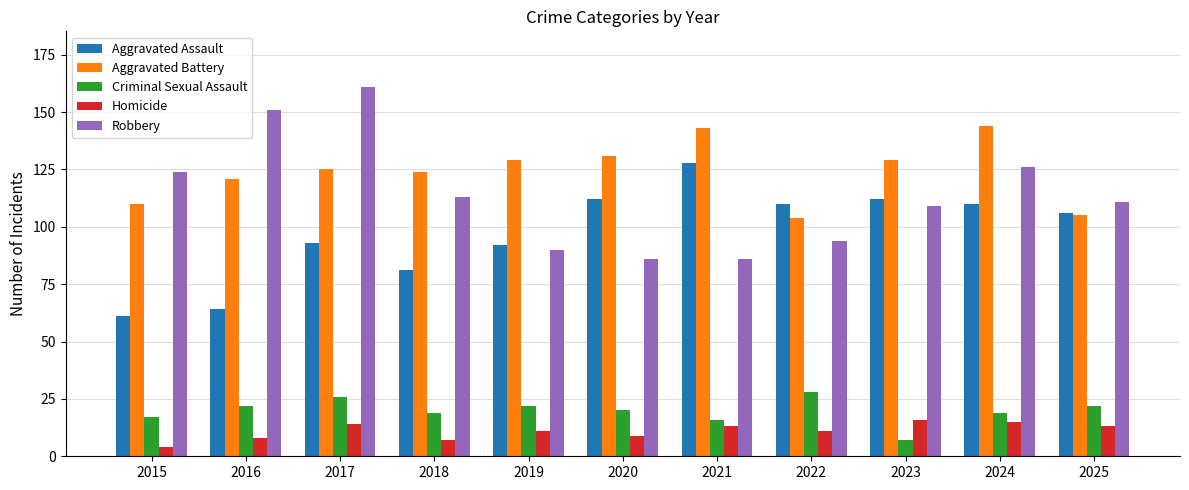

What are all the series names shown in the legend?

Aggravated Assault, Aggravated Battery, Criminal Sexual Assault, Homicide, Robbery